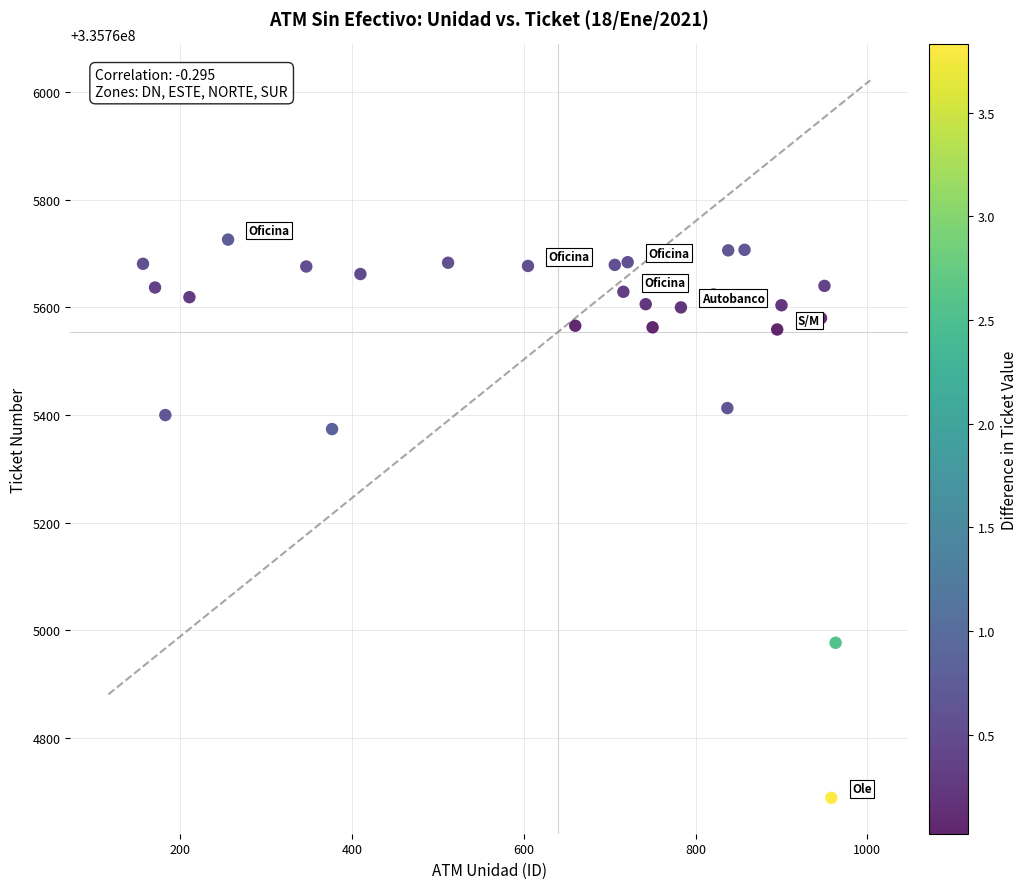

What Y value in the scatter plot is closest to 335765207?

335765374